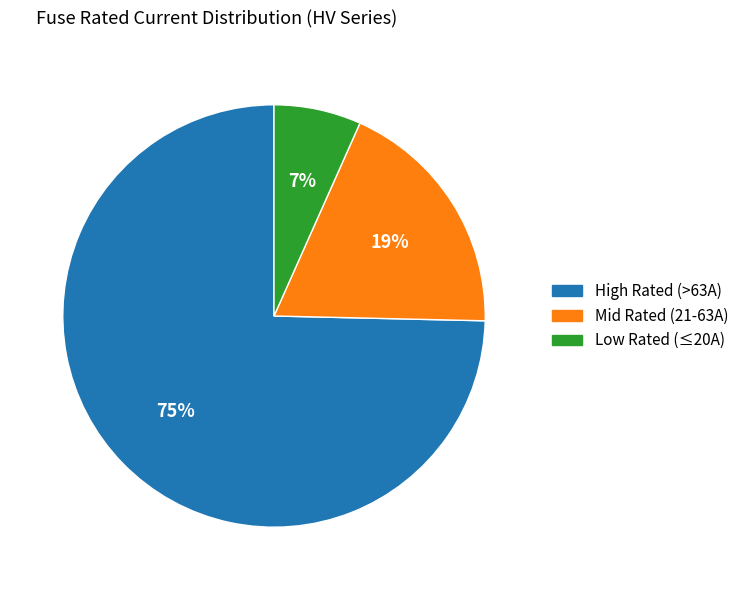

Is there a majority slice in this chart?

Yes